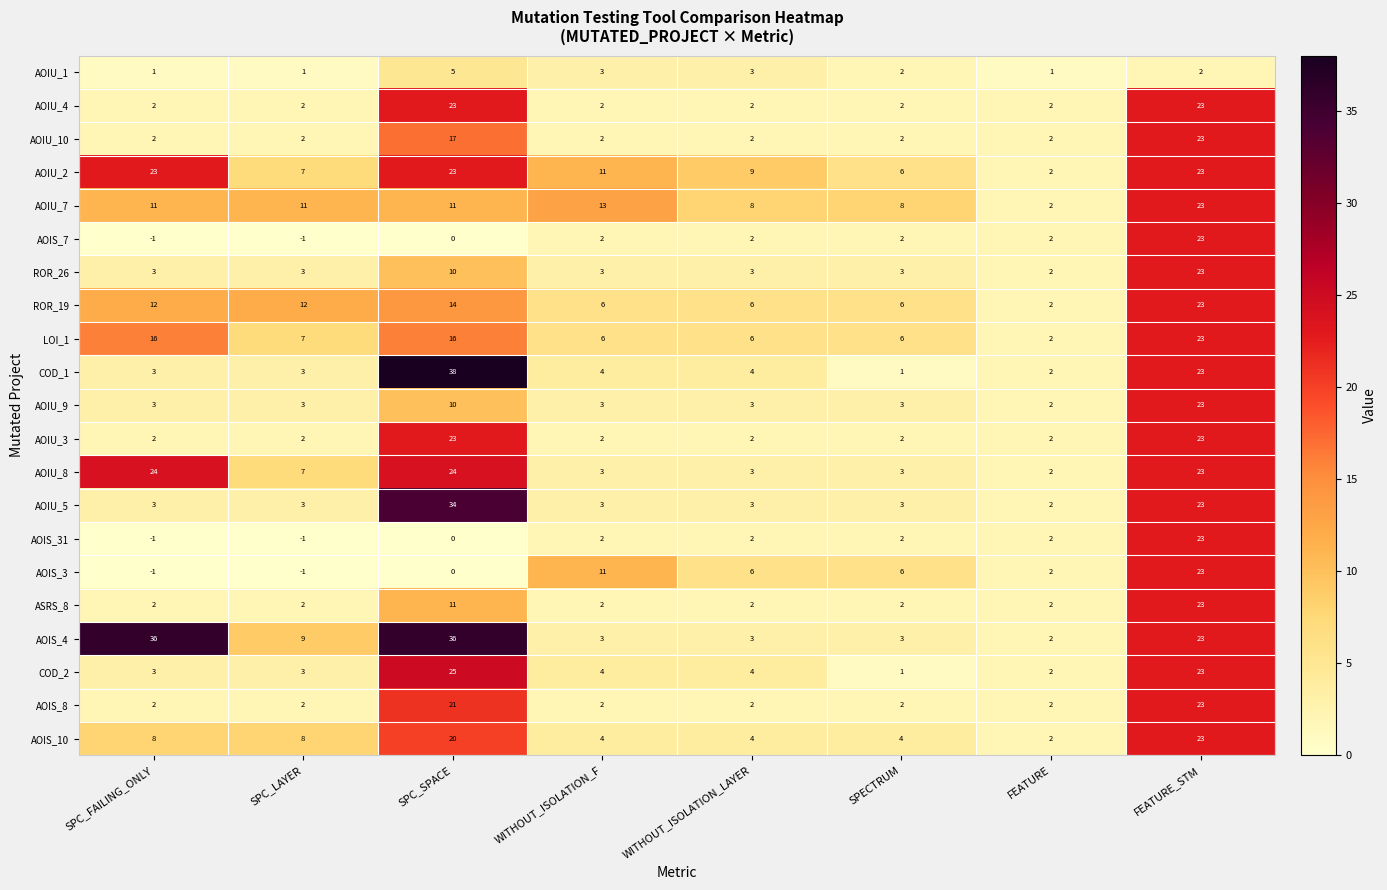

What value does the ROR_19 series have at SPC_LAYER, to the nearest 5?

10